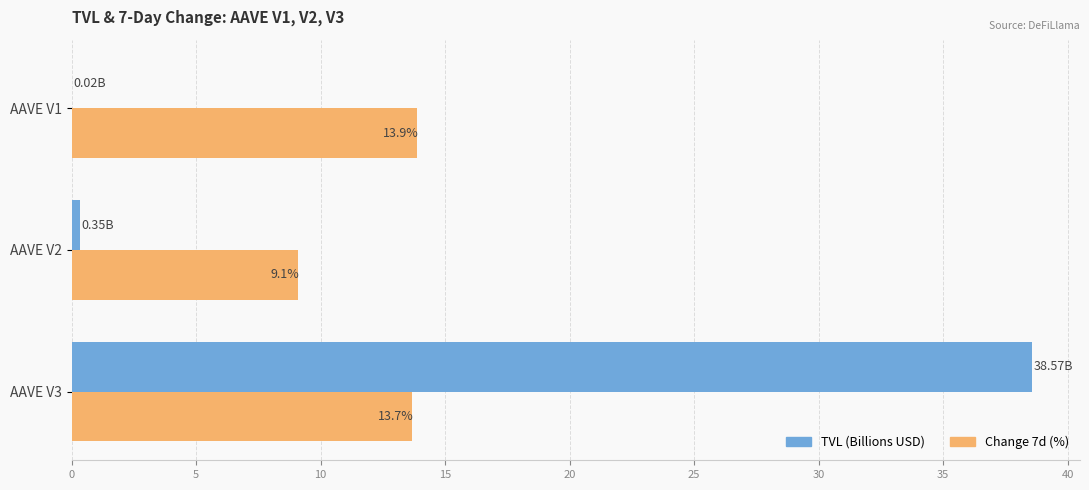

Is the value of Change 7d (%) at AAVE V3 greater than the value of TVL (Billions USD) at AAVE V3?

No